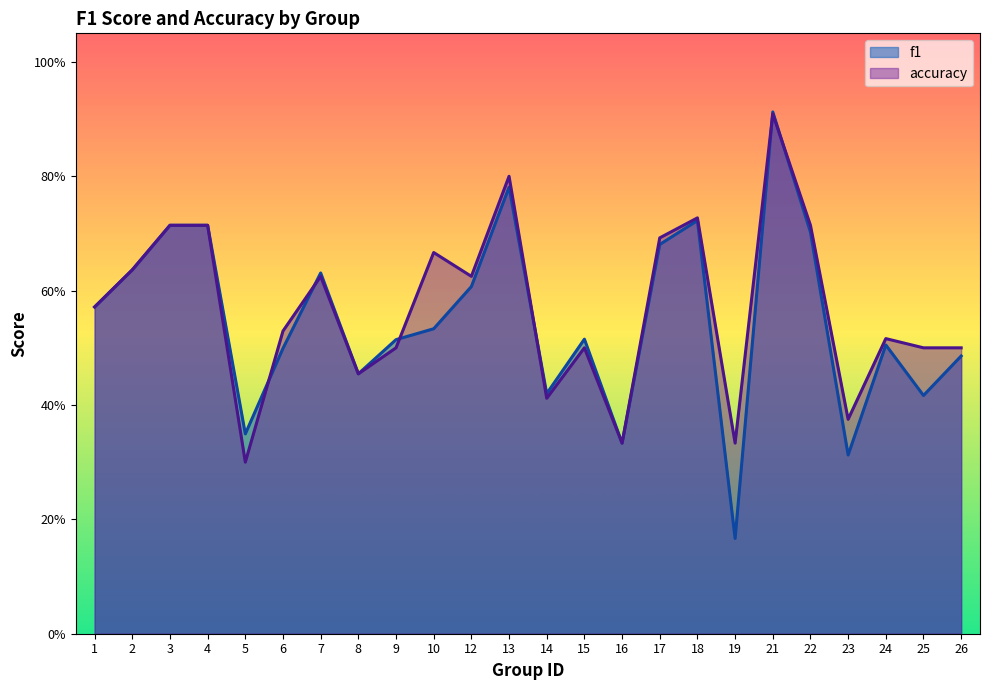

What is the value of the accuracy point at the 8th from the left?

0.5